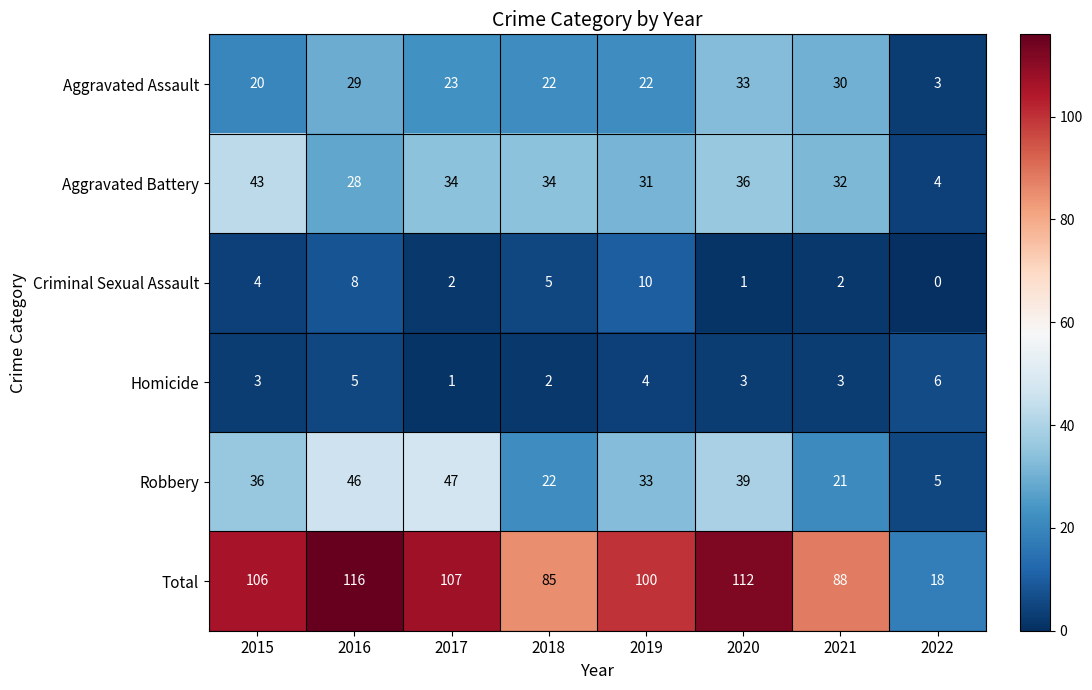

Which category has the highest value in the Aggravated Assault series?

2020